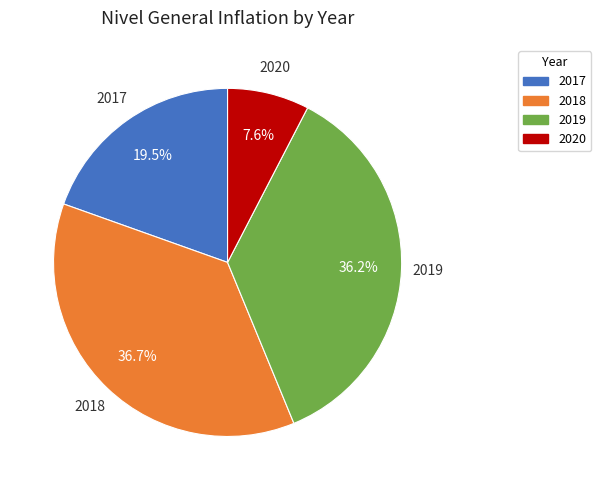

Is there any slice that represents more than half of the pie?

No